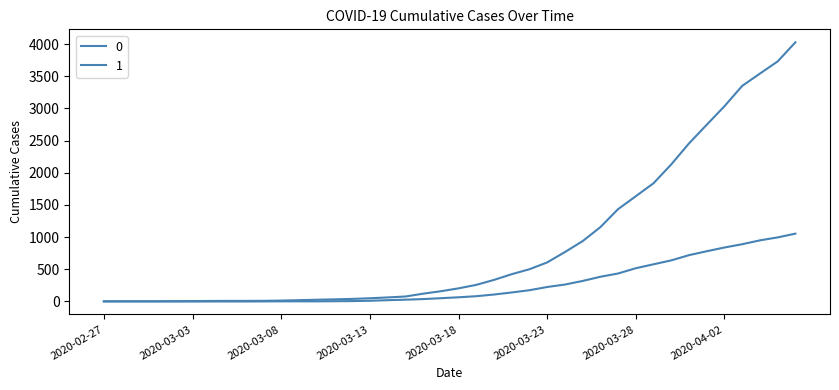

At how many categories does at least one series exceed 2272?

7